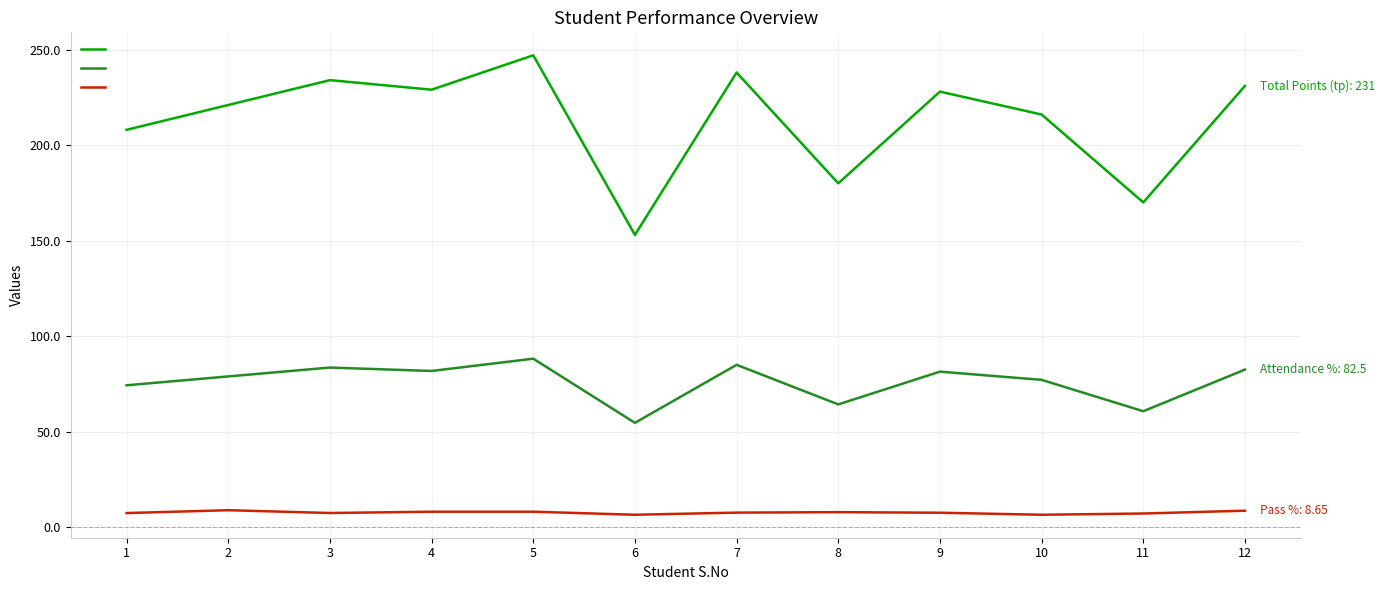

What is the difference between the maximum and minimum values in the Attendance % series?

33.6